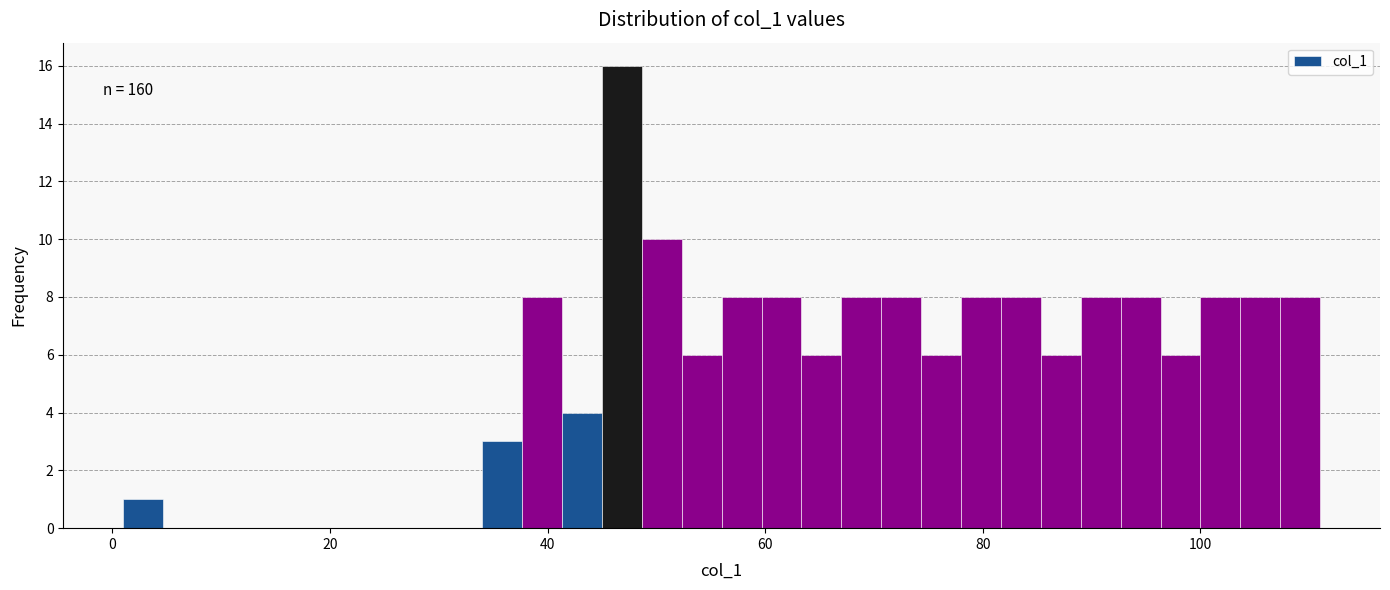

Read against the x-axis, roughly where is the centre of the tallest bar?

46